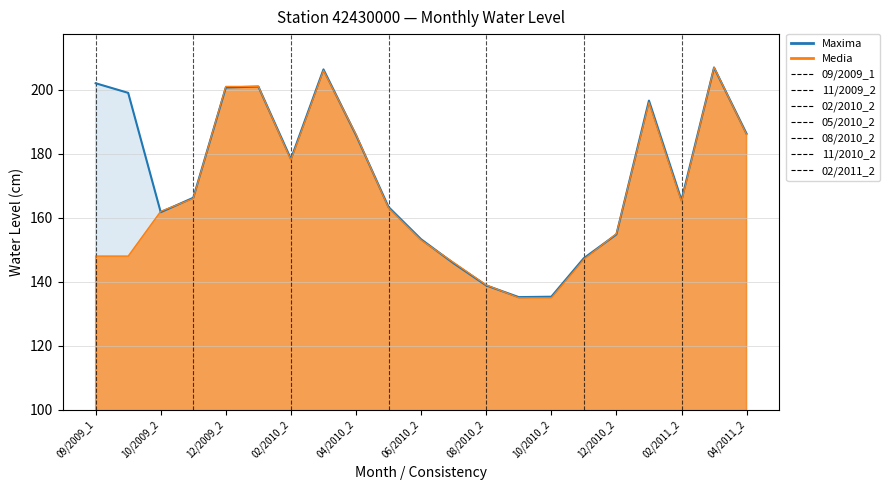

The value of Maxima at 02/2011_2 is 91.0. True or false?

False